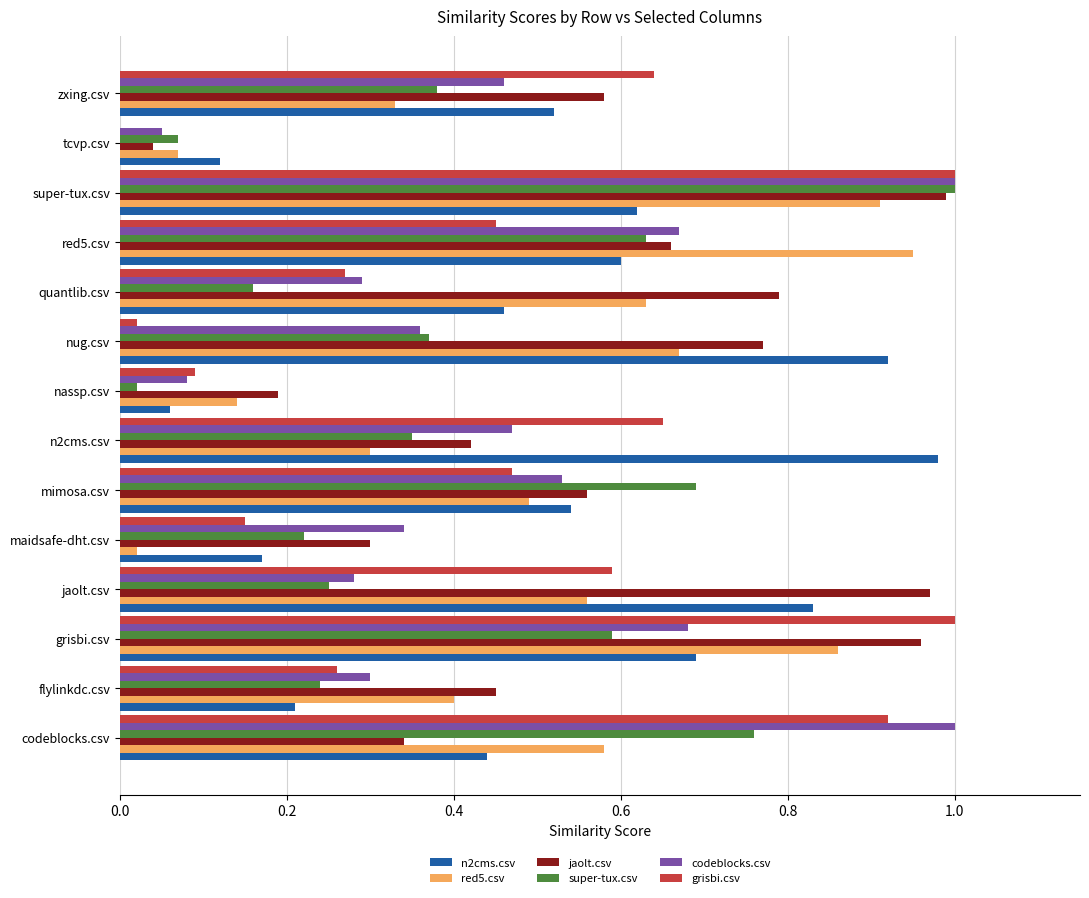

What are all the series names shown in the legend?

n2cms.csv, red5.csv, jaolt.csv, super-tux.csv, codeblocks.csv, grisbi.csv